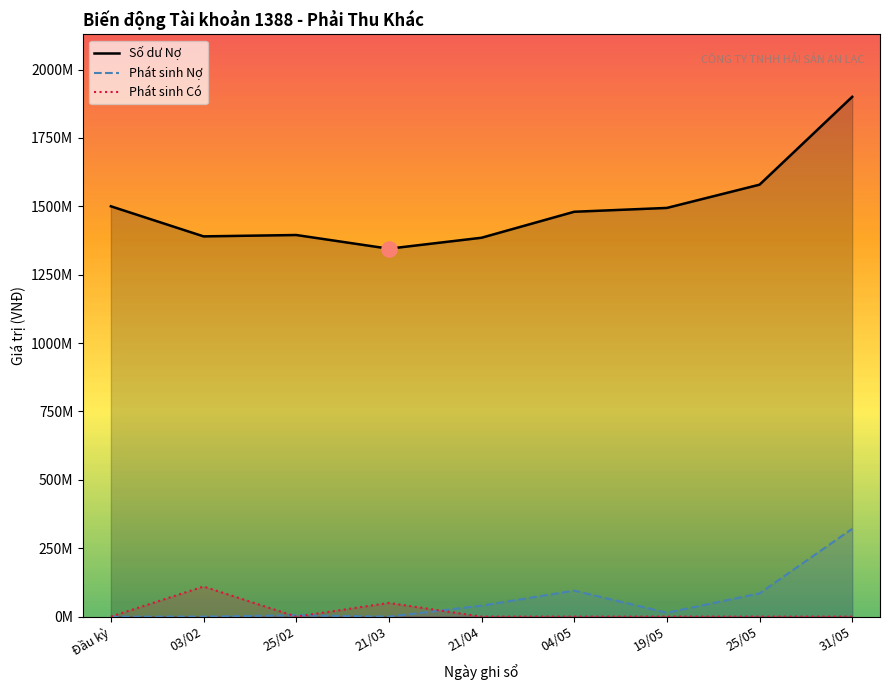

What are all the series names shown in the legend?

Số dư Nợ, Phát sinh Nợ, Phát sinh Có